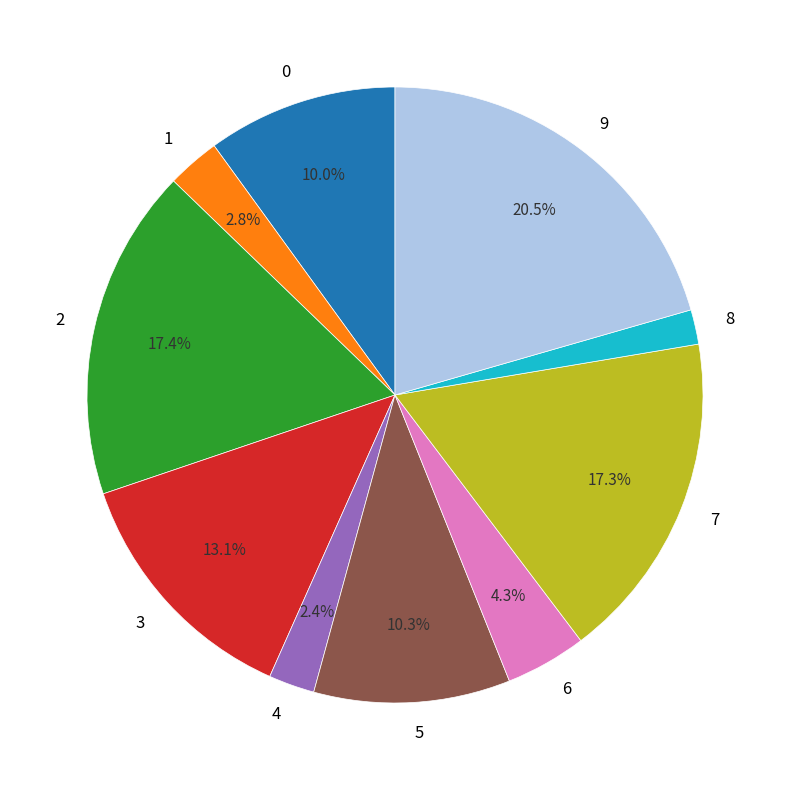

To the nearest percent, what percentage of the pie is 7?

17%